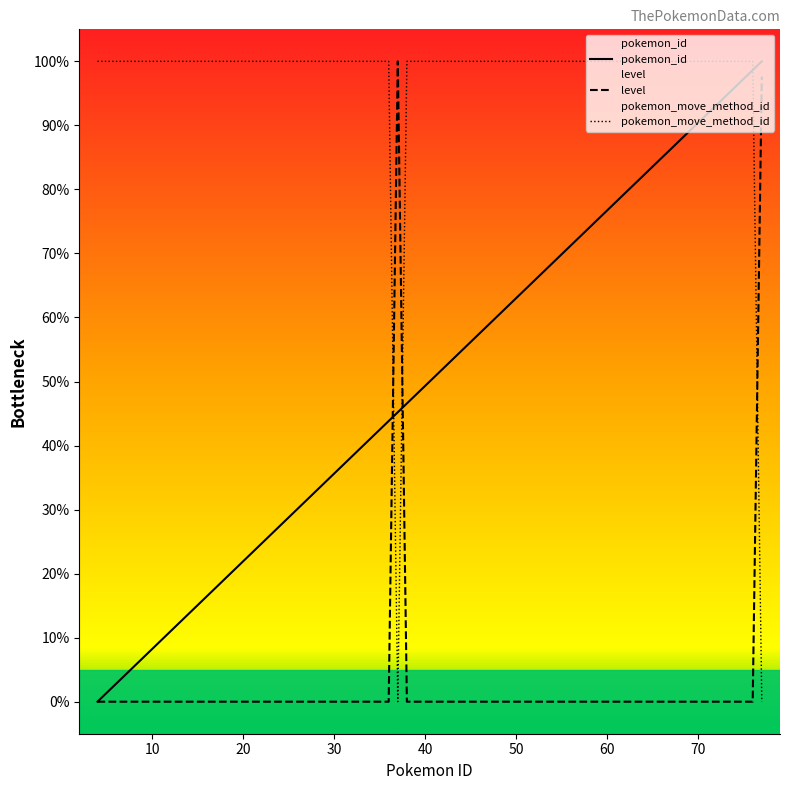

Which series has the largest total across all categories?

pokemon_move_method_id